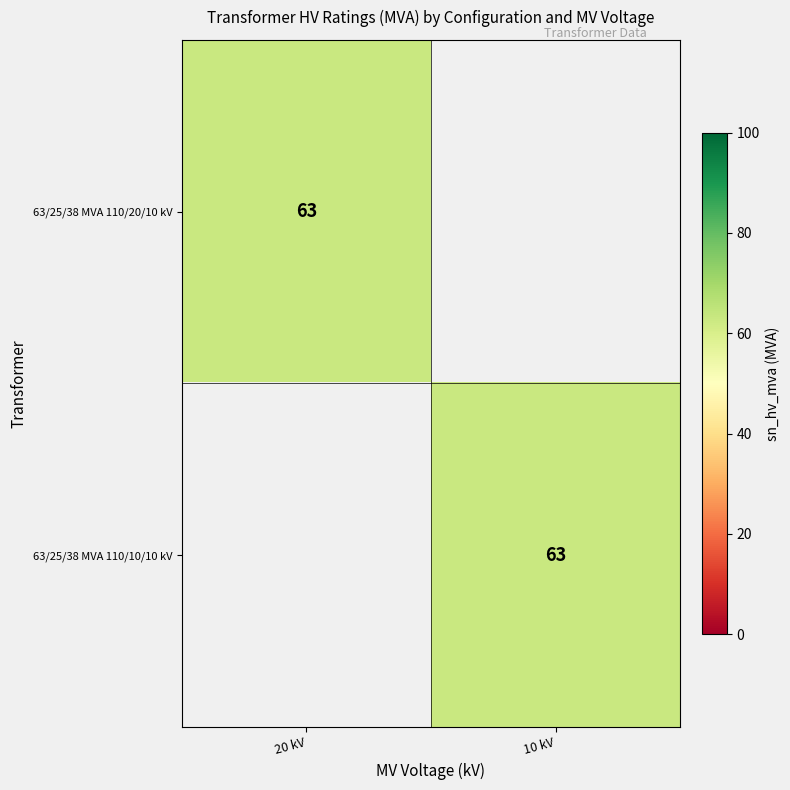

At which category does the chart reach its minimum across all series?

10 kV